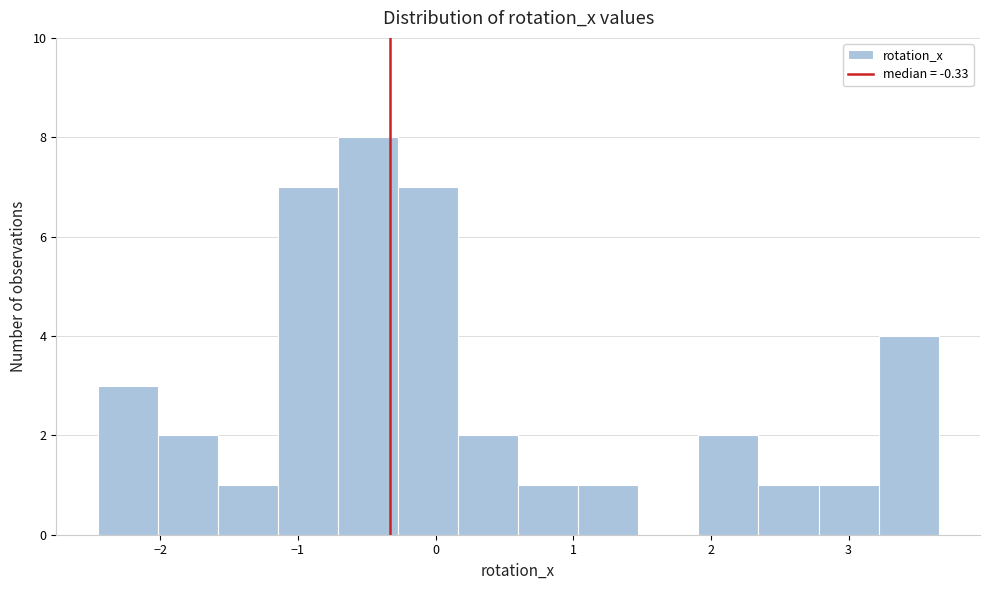

What is the height of the bar covering -2.0 to -1.6 on the x-axis? Neither the bar edges nor the heights are printed on the chart, so give them approximately, as read against the axes.

2